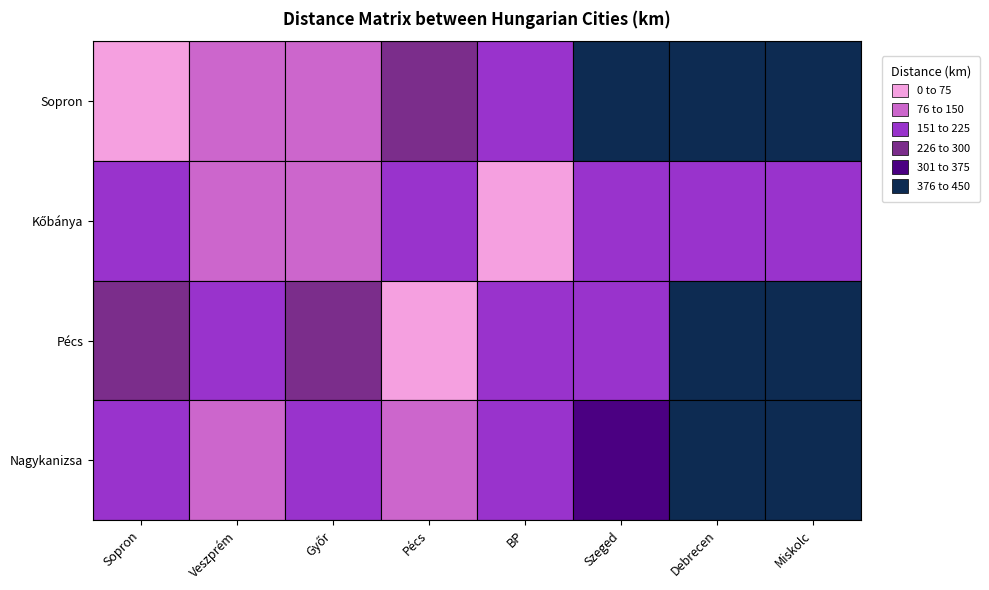

What is the total value across all series at 4?

630